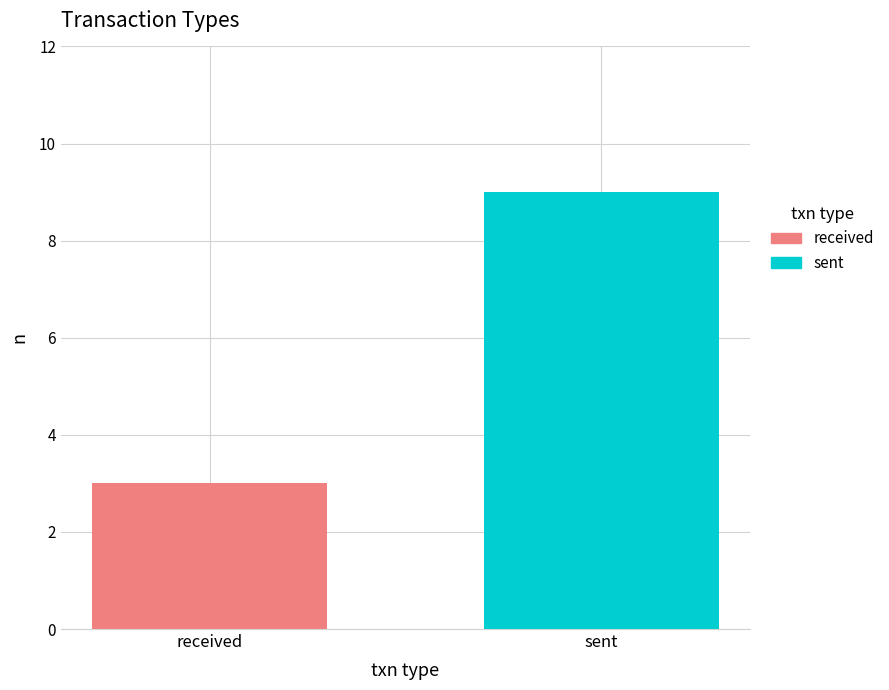

What is the maximum value for received?

3